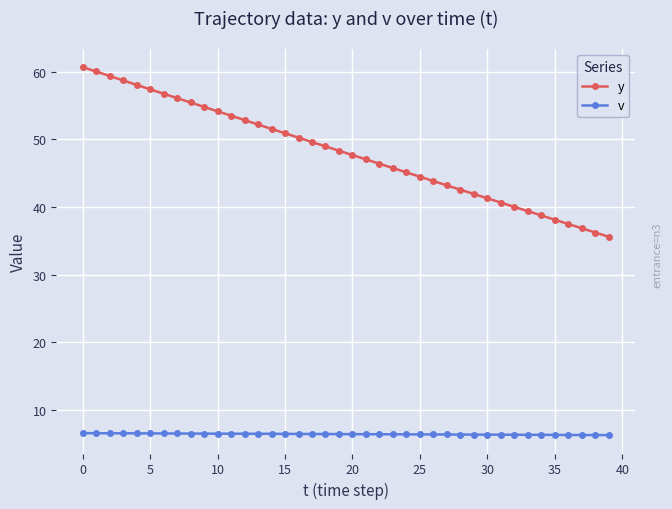

At how many categories does at least one series exceed 25?

40